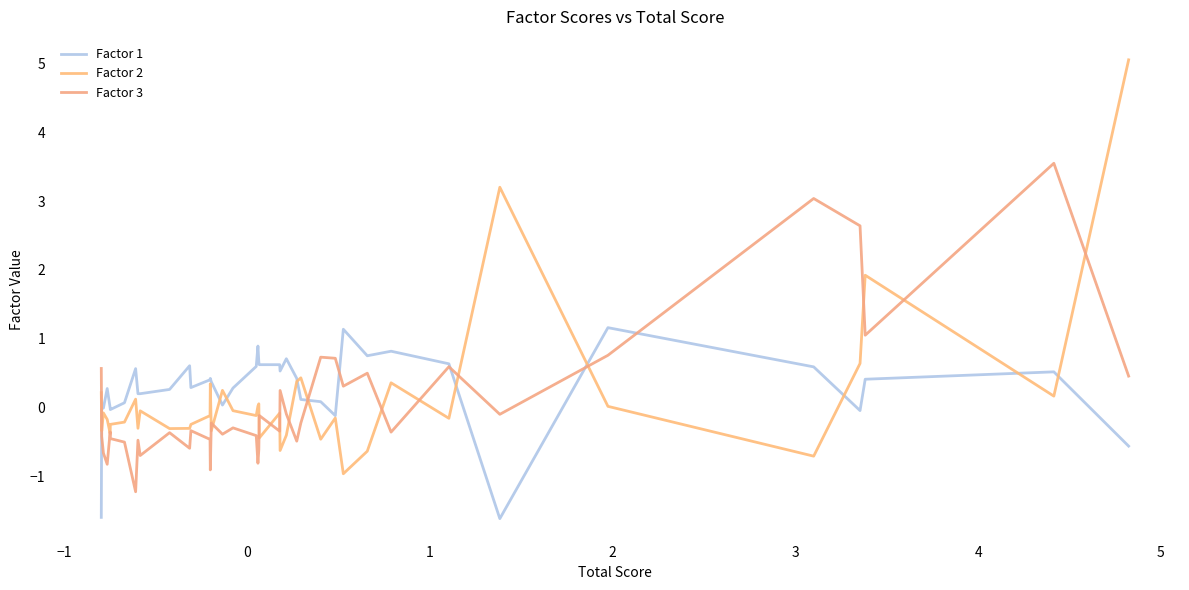

Does the chart display data point markers on the line(s)?

No